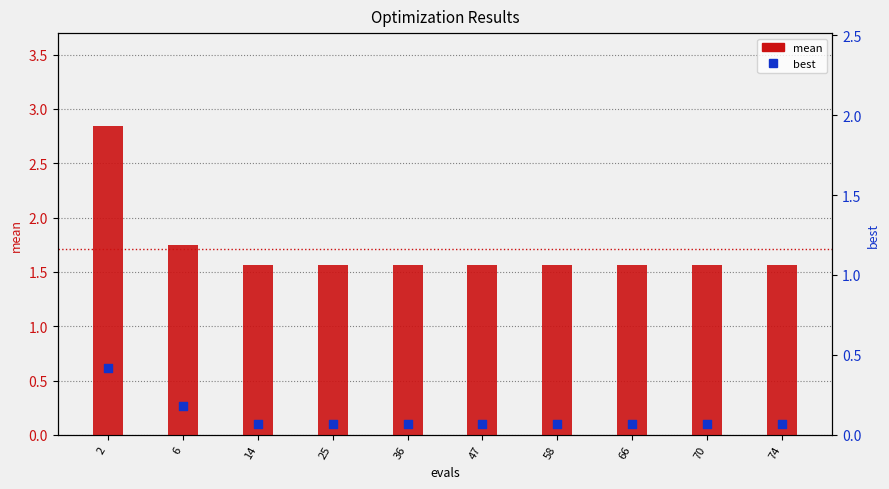

Is the value of mean at 2 greater than the value of best at 14?

Yes